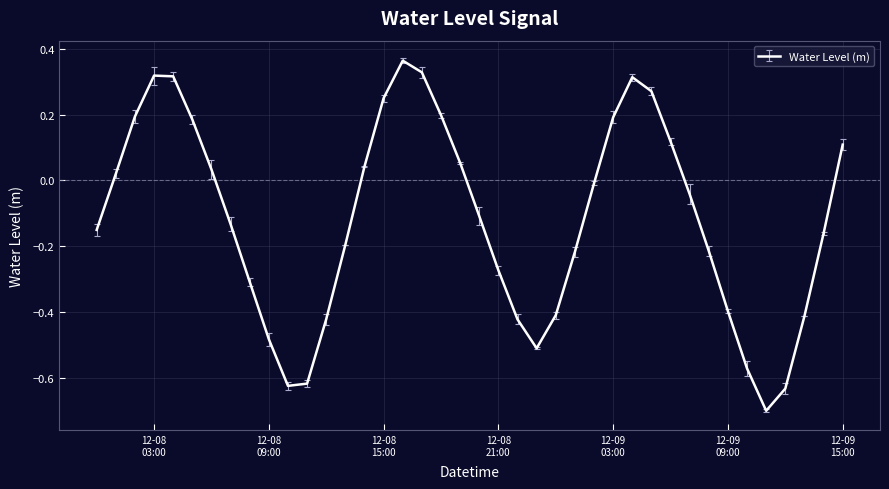

What is the smallest value displayed?

-0.7